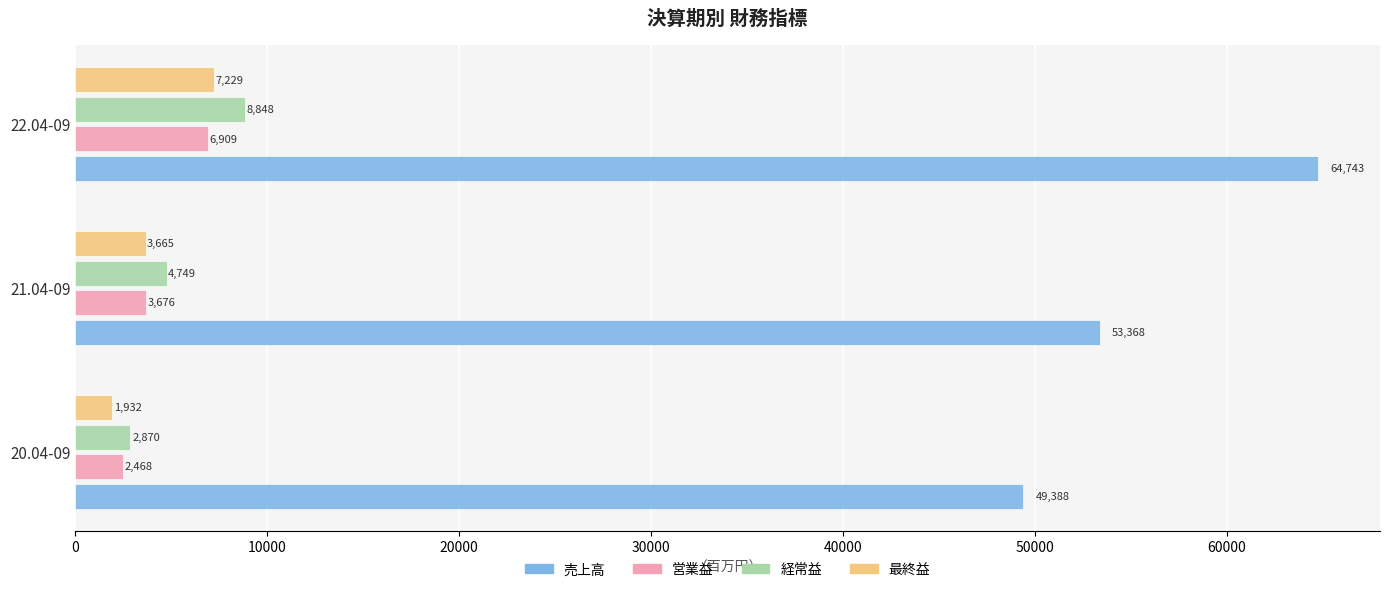

Read the 営業益 value at 20.04-09.

2468